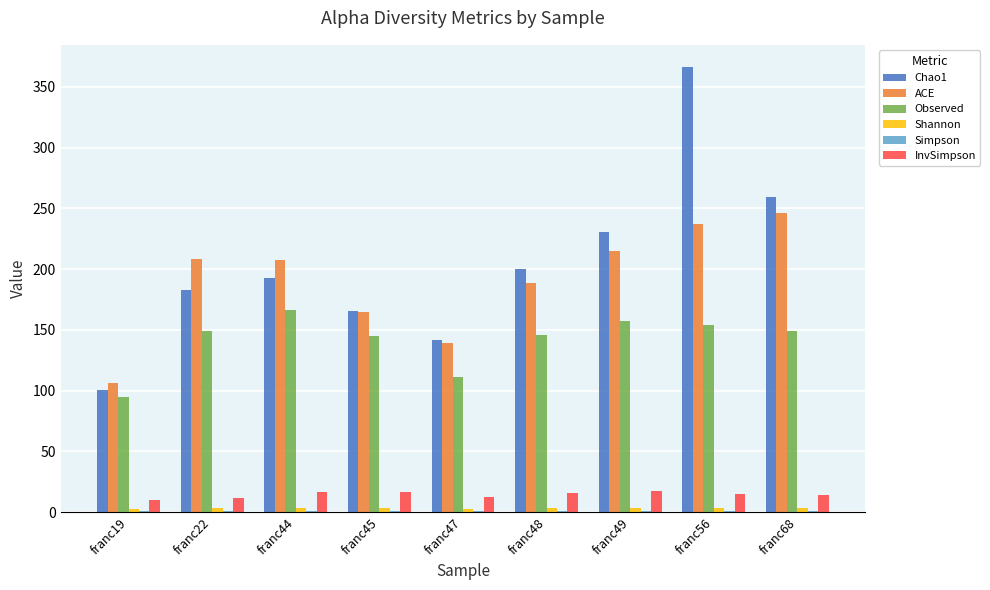

How many series are shown in this chart?

6